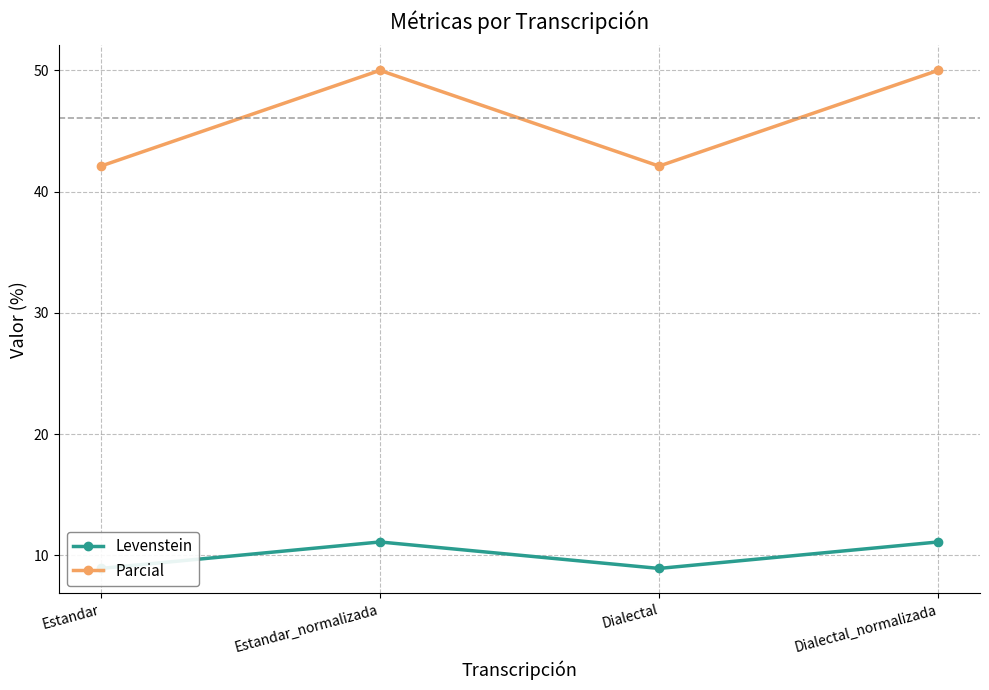

At Estandar, list the series in order from smallest to largest.

Levenstein, Parcial